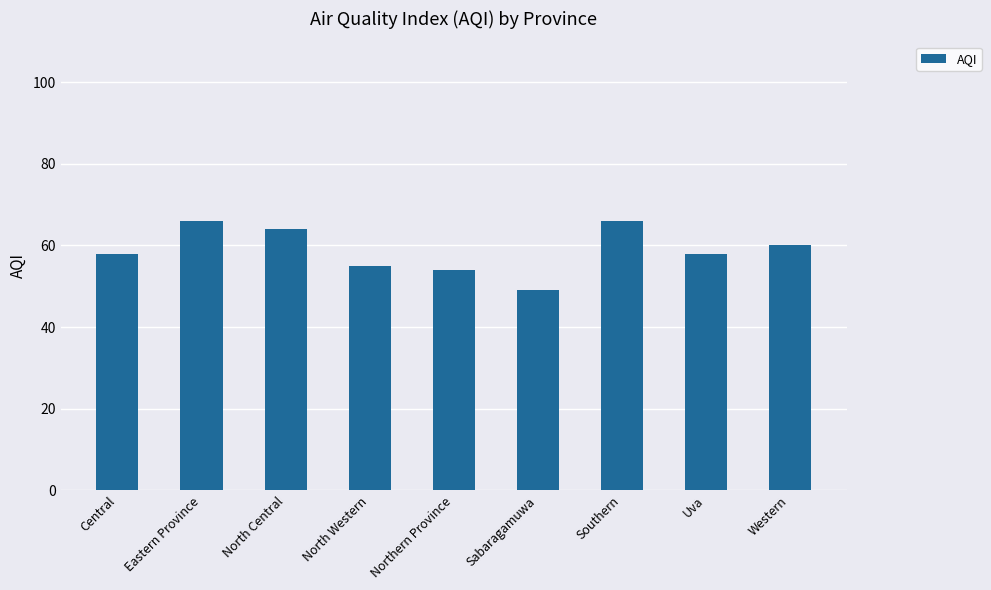

What is the average value?

59